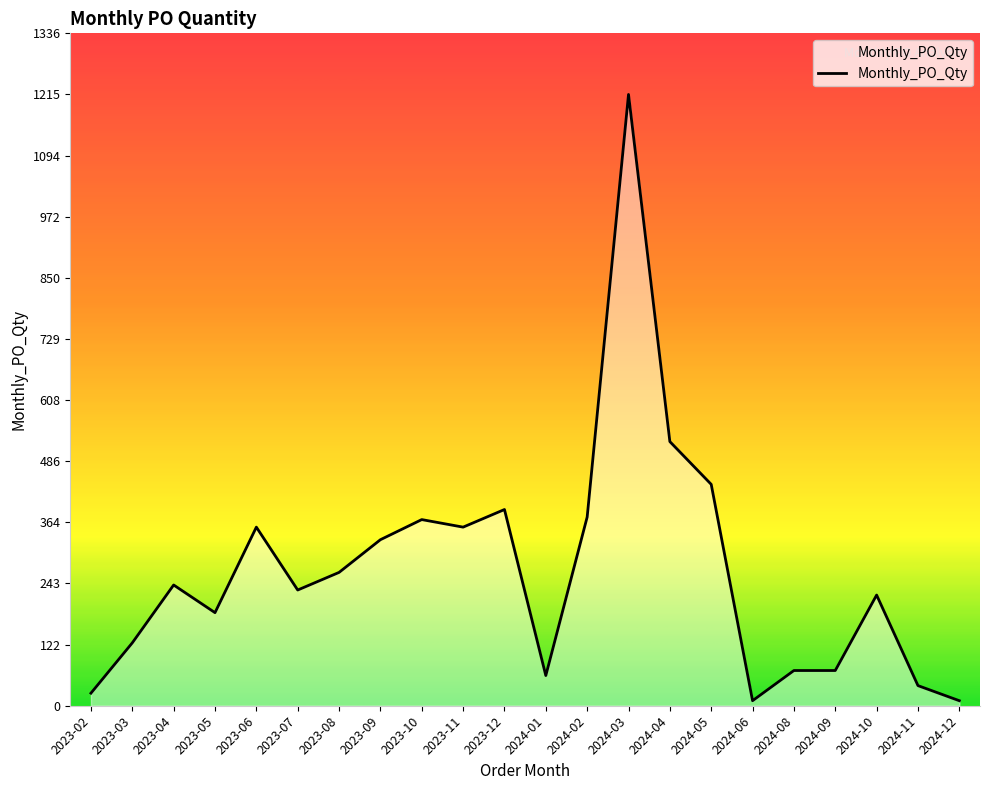

What is the change in value from 2024-04 to 2024-10?

-305